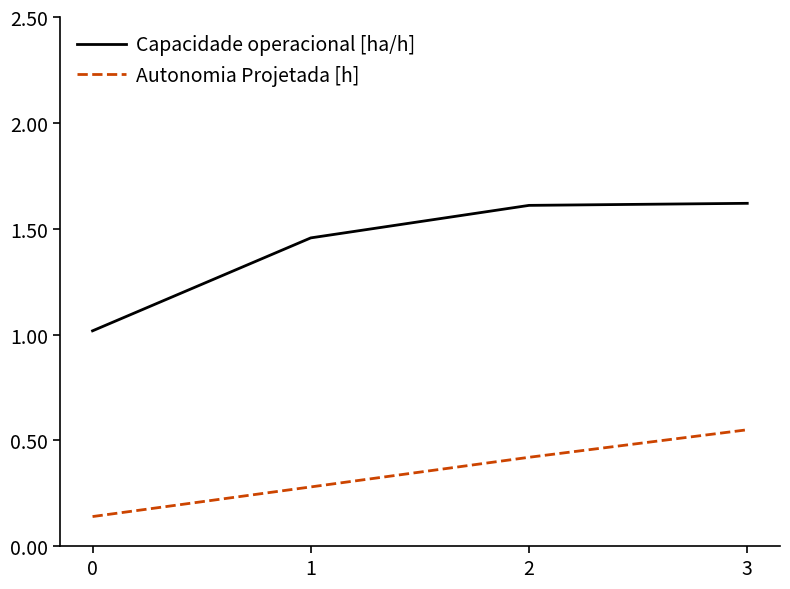

True or false: Autonomia Projetada [h] has more than 0 points higher than both neighbors.

False